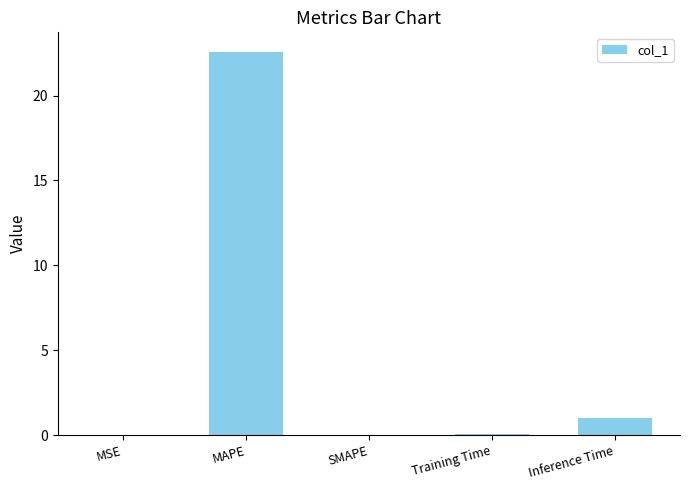

Where is the data nearest to the value 11?

Inference Time